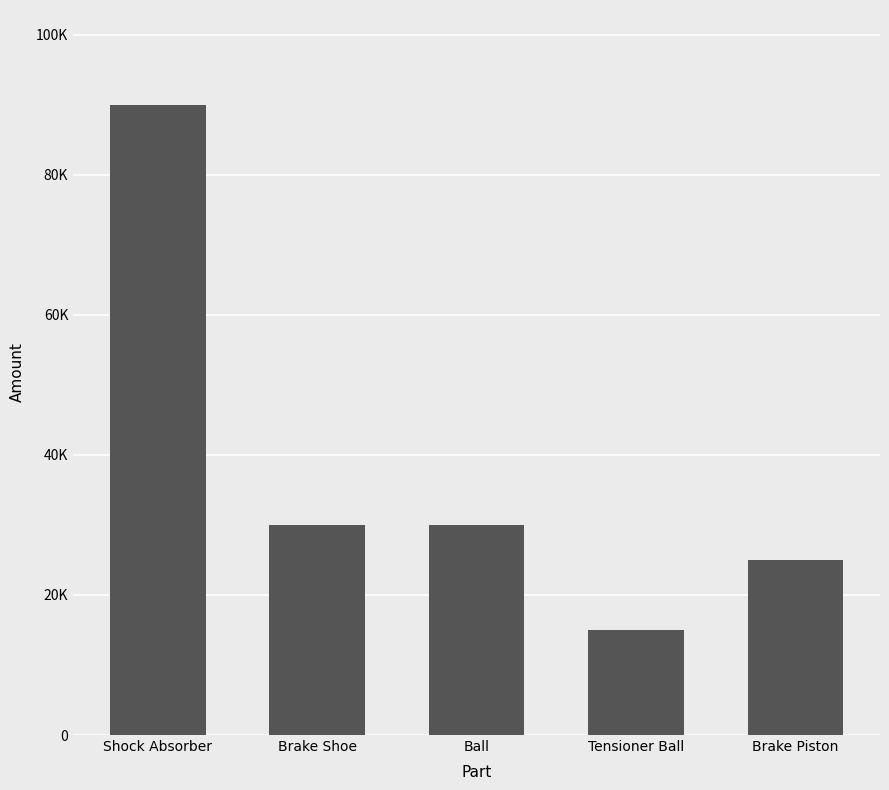

What is the change in value from Ball to Tensioner Ball?

-15000